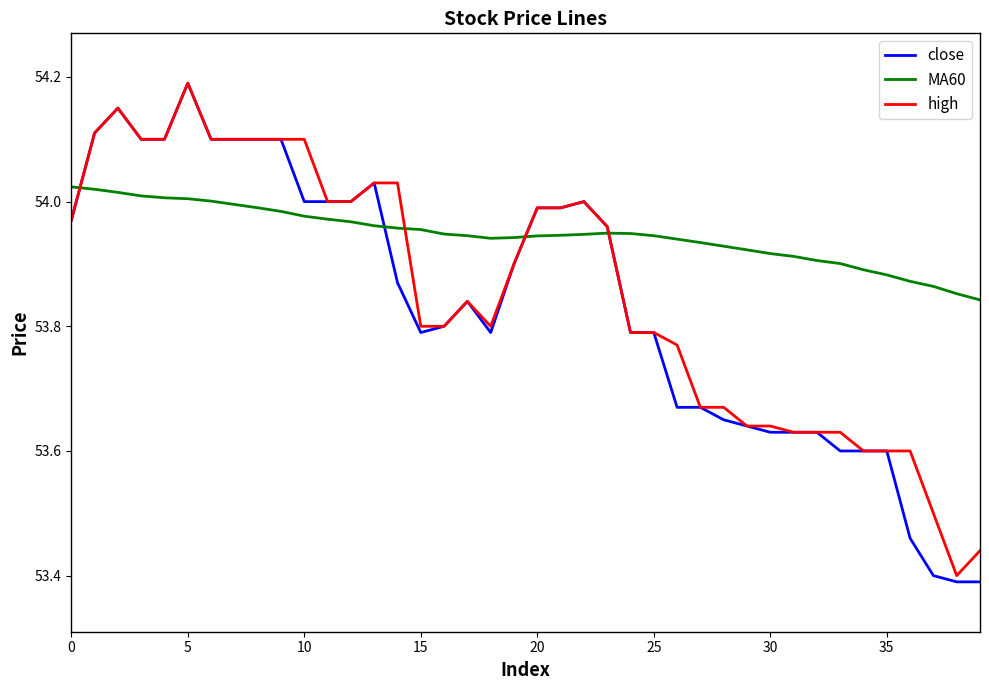

How many intersections are there between close and MA60?

4